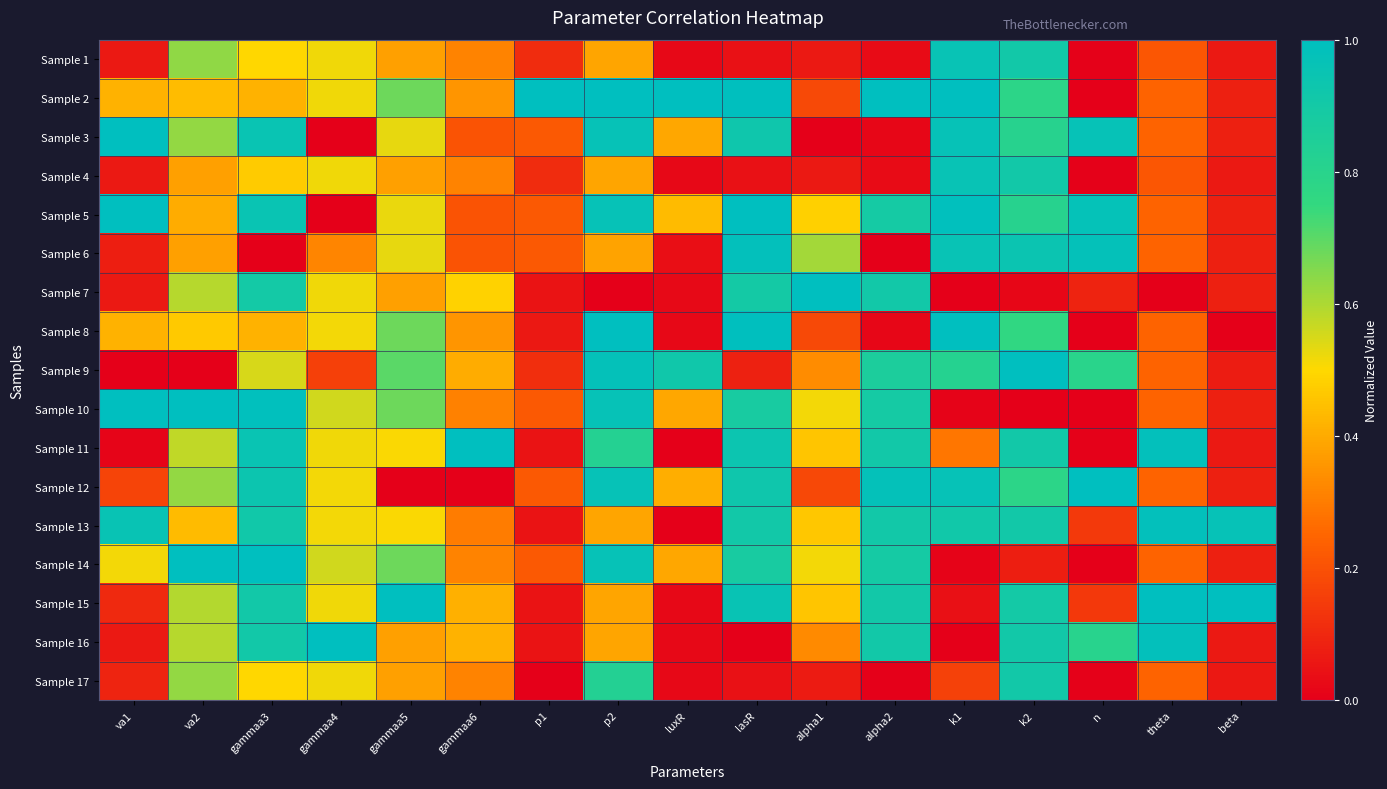

What is the greatest value displayed?

1.0